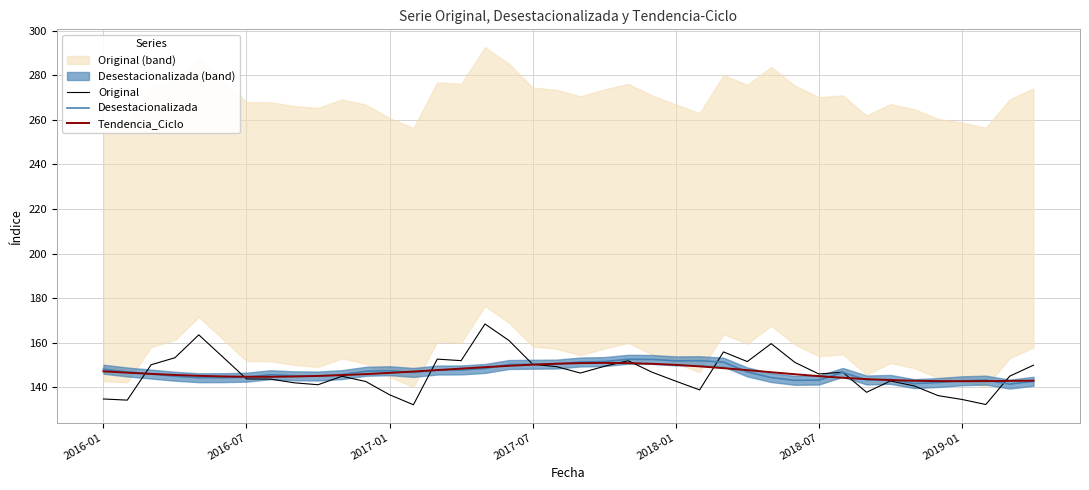

Count the number of categories in the chart.

40